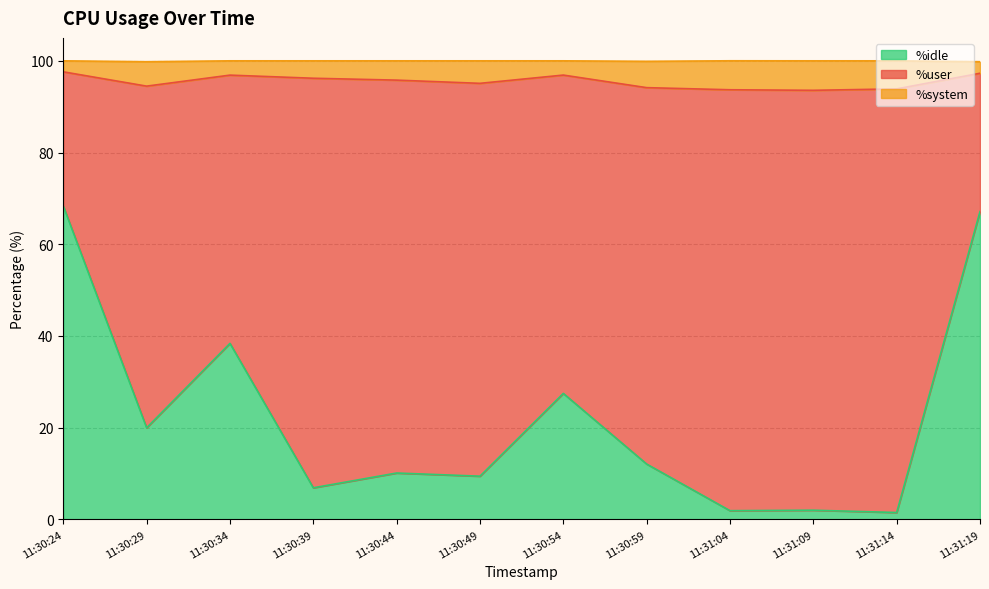

True or false: %idle has a value of 67.1 at 11:31:19.

True